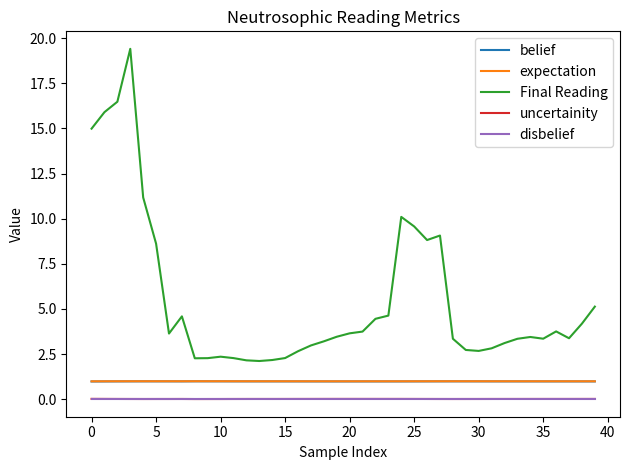

True or false: uncertainity and Final Reading intersect in this chart.

False